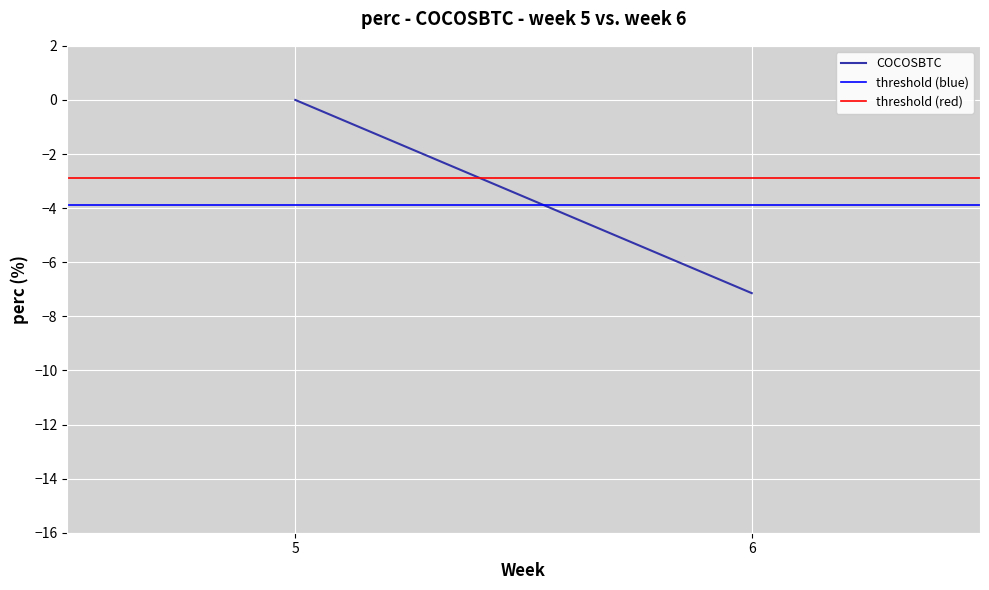

What is the value of the COCOSBTC point at the 2nd from the left?

-7.1